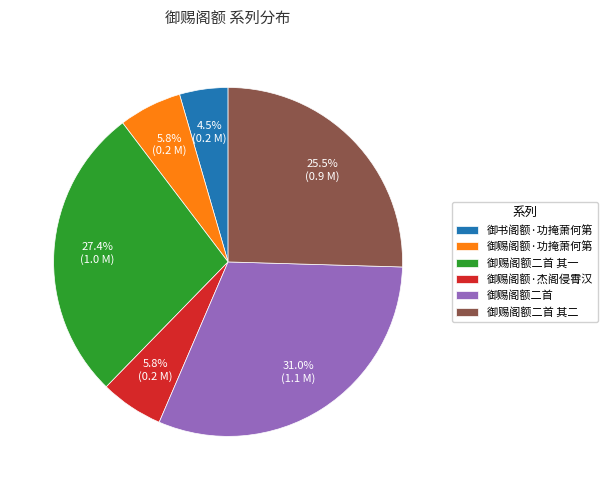

Which slice is the smallest?

御书阁额·功掩萧何第